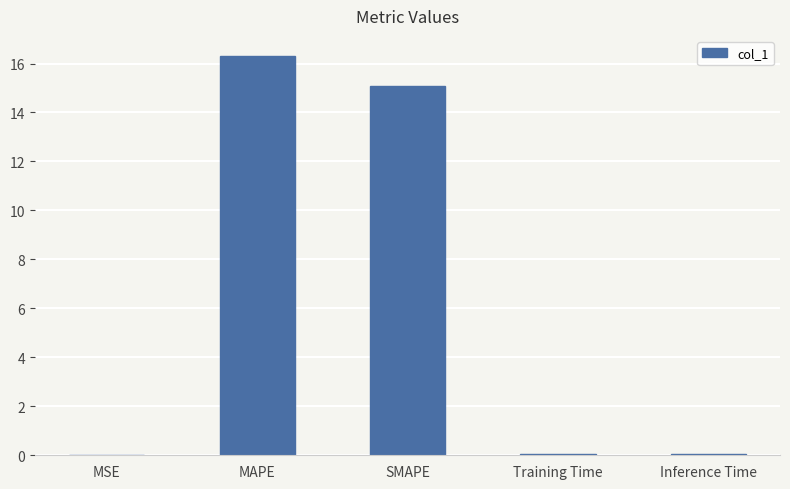

Between MAPE and MSE, which is larger?

MAPE